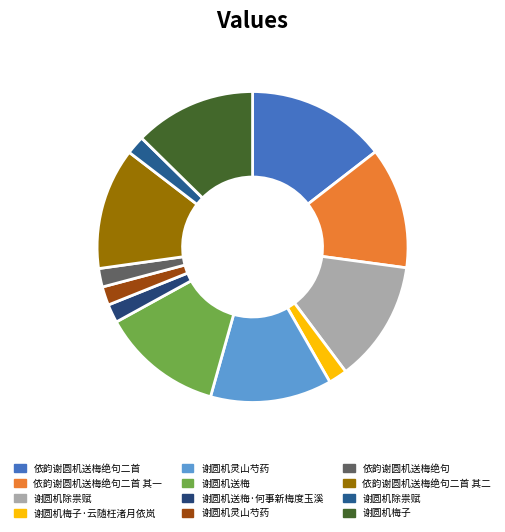

Rank the categories by value from lowest to highest.

依韵谢圆机送梅绝句, 谢圆机送梅·何事新梅度玉溪, 谢圆机灵山芍药, 谢圆机梅子·云随枉渚月依岚, 谢圆机除祟赋, 依韵谢圆机送梅绝句二首 其二, 依韵谢圆机送梅绝句二首 其一, 谢圆机灵山芍药, 谢圆机送梅, 谢圆机除祟赋, 谢圆机梅子, 依韵谢圆机送梅绝句二首